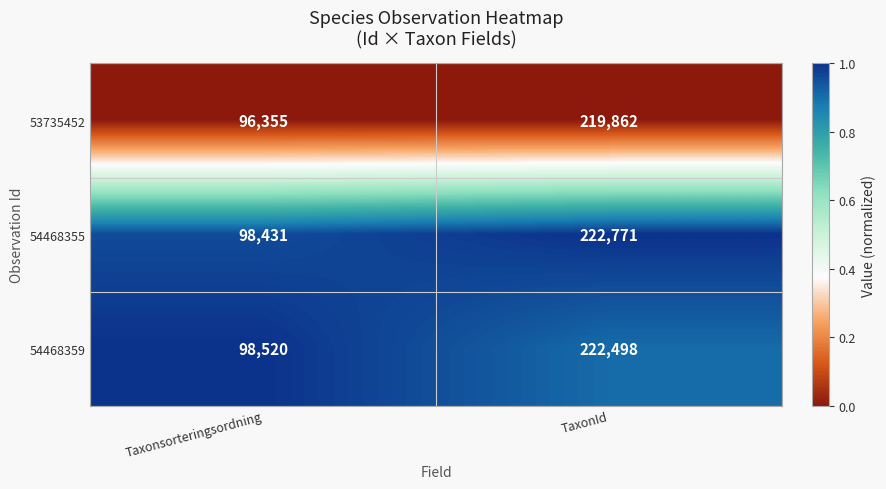

What value does the 54468359 series have at TaxonId?

222498